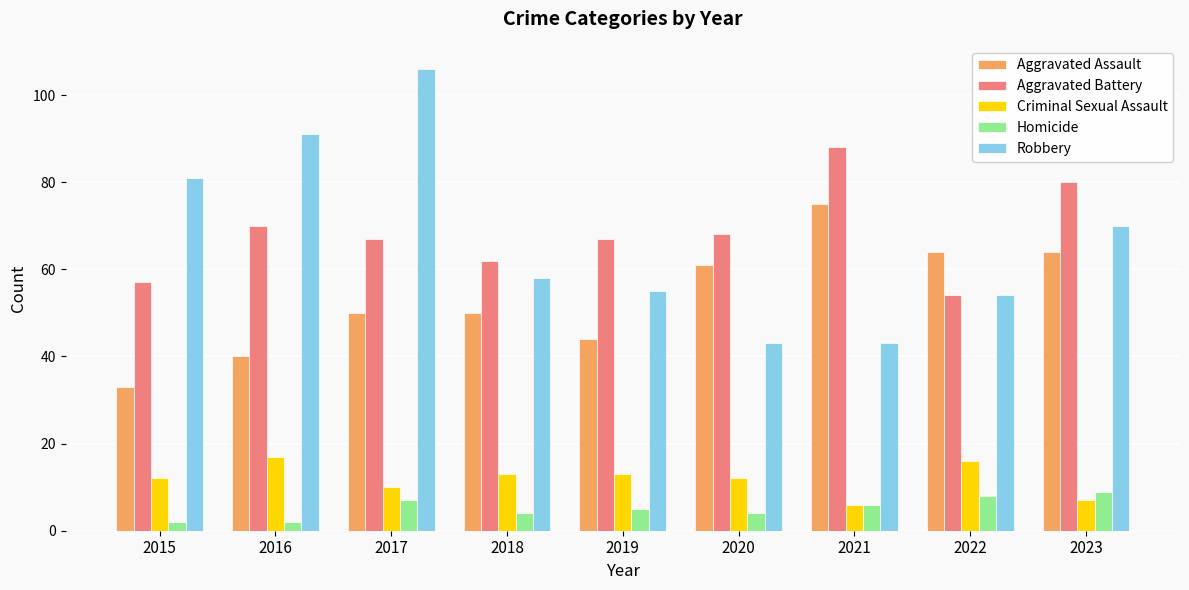

How many Homicide values are between 4 and 7?

5